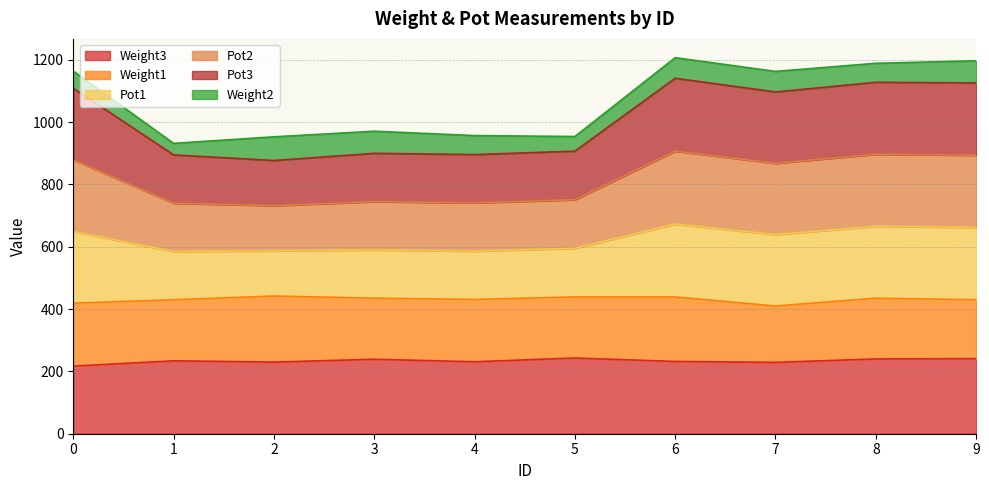

At how many categories does at least one series exceed 304?

10